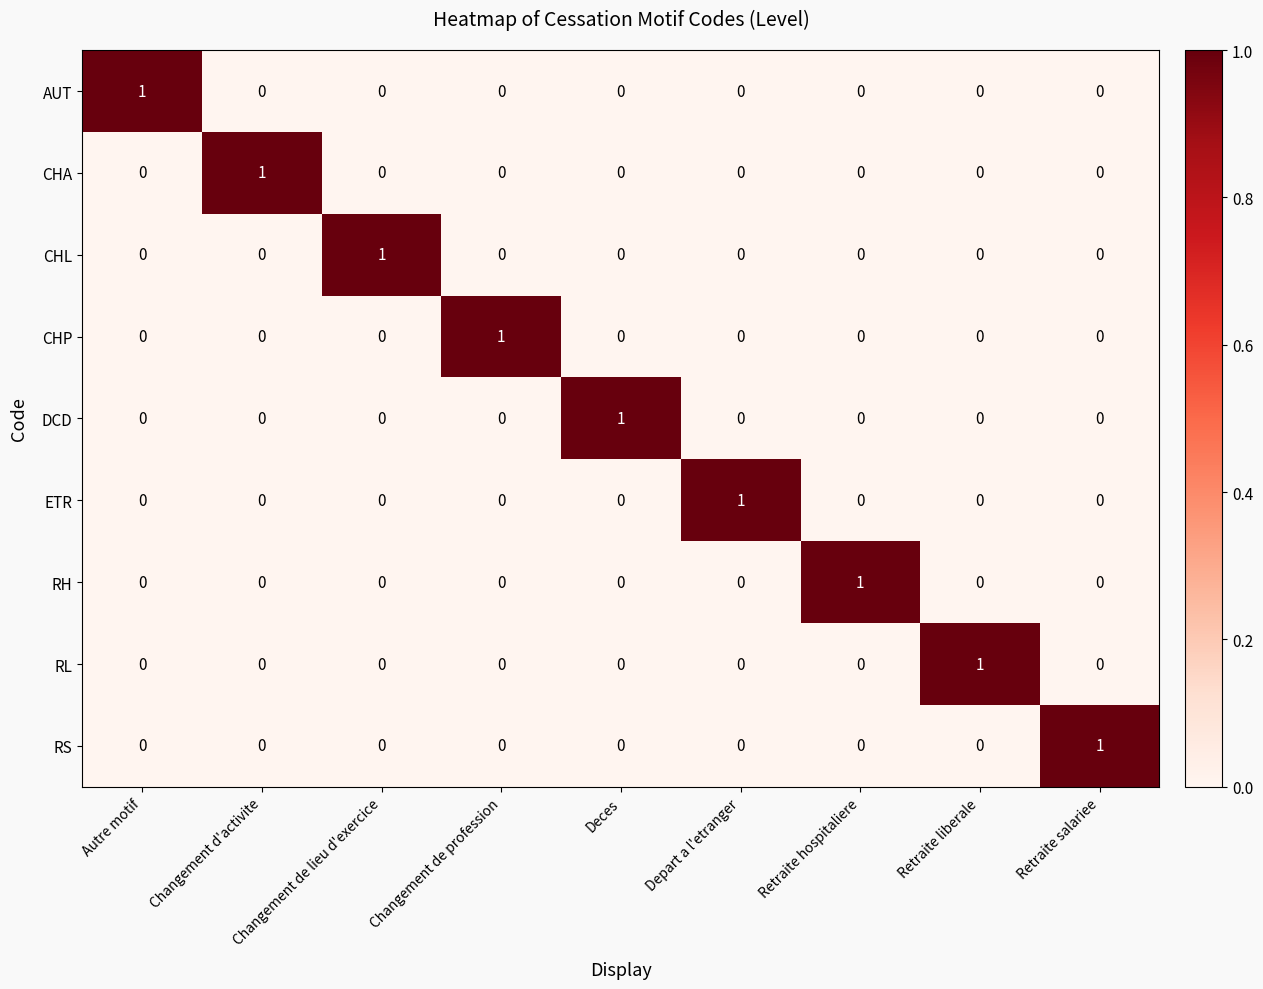

What is the total value across all series at Autre motif?

1